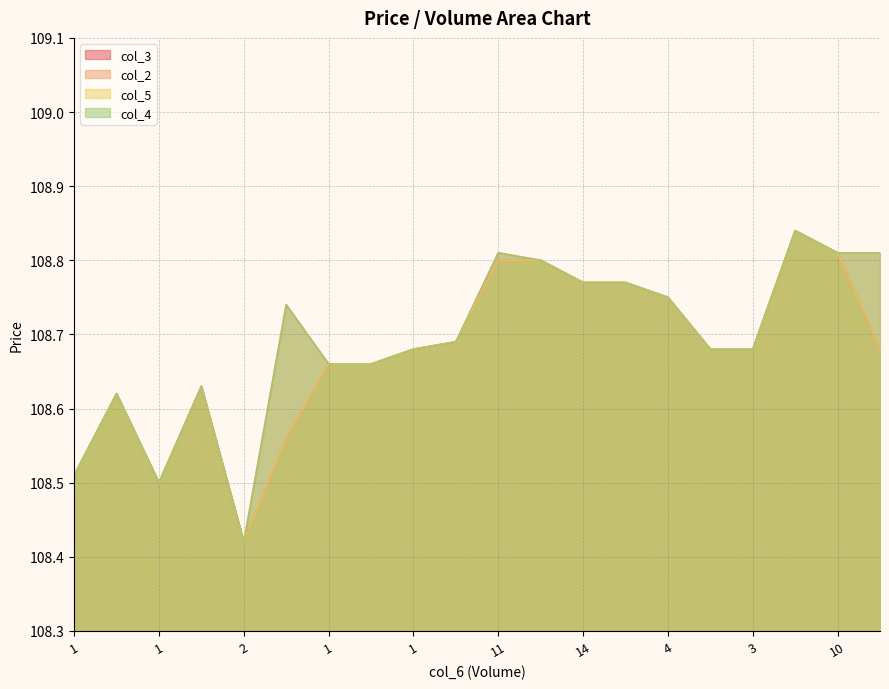

Does the chart display data point markers on the line(s)?

No